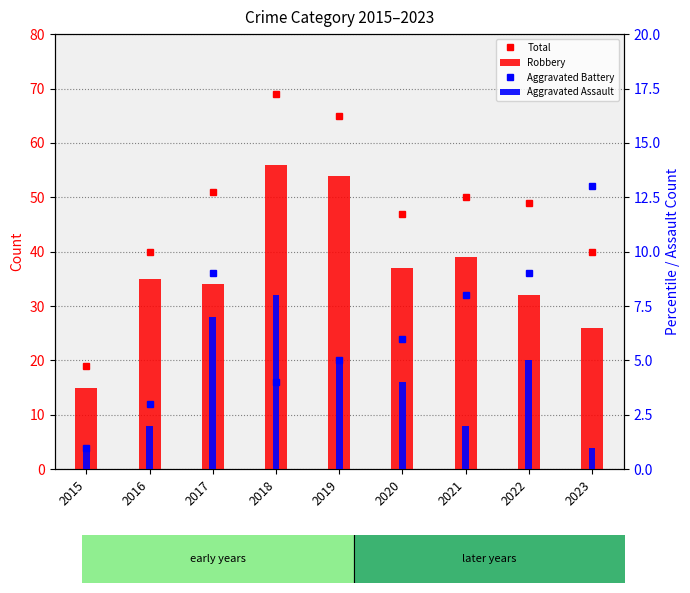

The value of Robbery at 2017 is 21. True or false?

False